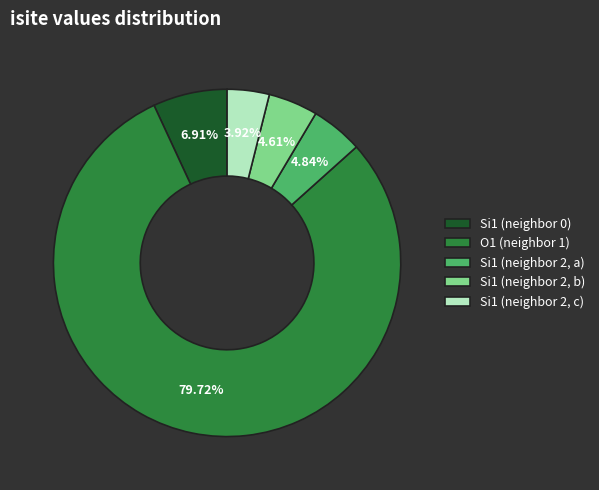

Between Si1 (neighbor 0) and O1 (neighbor 1), which is larger?

O1 (neighbor 1)